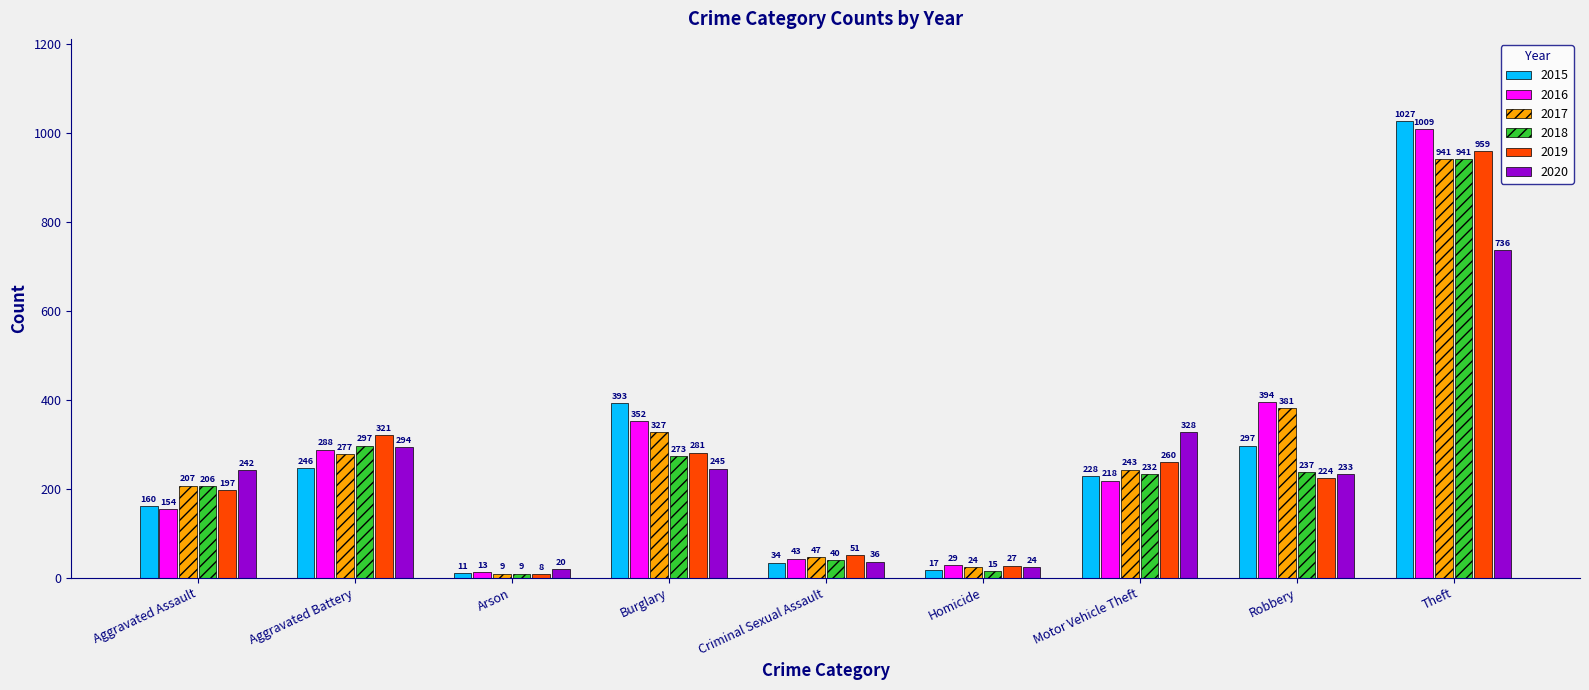

At which category is the sum across all series the highest?

Theft